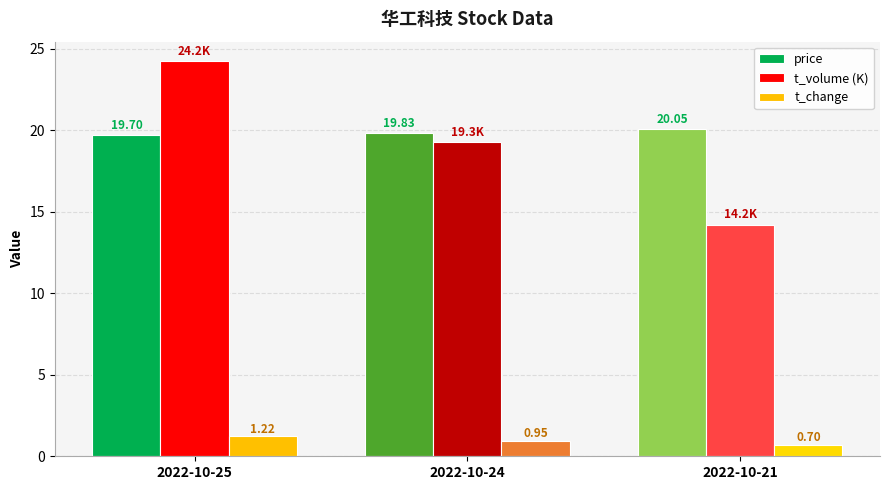

How many groups of bars are there?

3